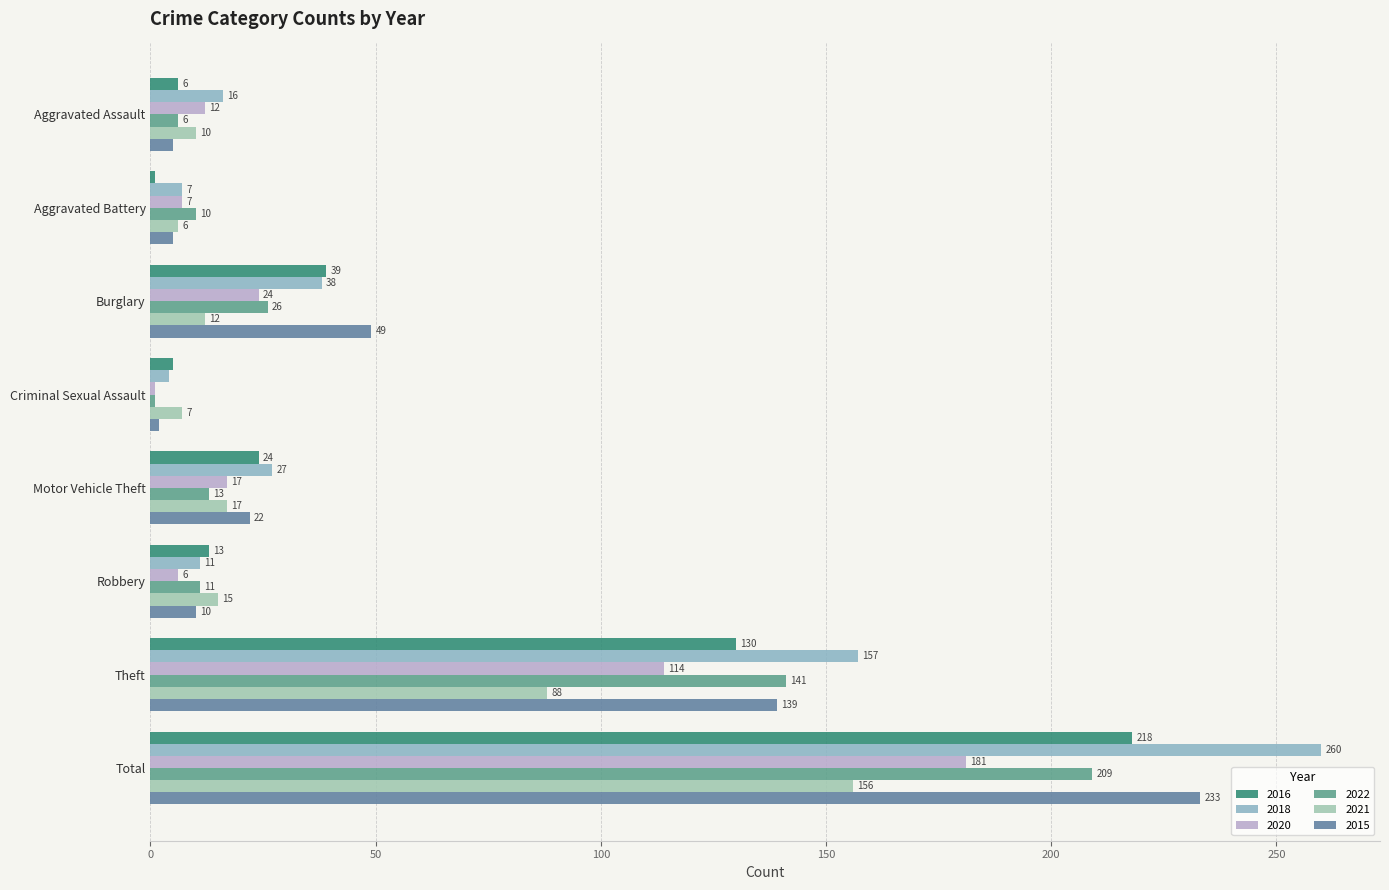

Reading right to left, extract all data points from this chart.

2016: Total=218	Theft=130	Robbery=13	Motor Vehicle Theft=24	Criminal Sexual Assault=5	Burglary=39	Aggravated Battery=1	Aggravated Assault=6
2018: Total=260	Theft=157	Robbery=11	Motor Vehicle Theft=27	Criminal Sexual Assault=4	Burglary=38	Aggravated Battery=7	Aggravated Assault=16
2020: Total=181	Theft=114	Robbery=6	Motor Vehicle Theft=17	Criminal Sexual Assault=1	Burglary=24	Aggravated Battery=7	Aggravated Assault=12
2022: Total=209	Theft=141	Robbery=11	Motor Vehicle Theft=13	Criminal Sexual Assault=1	Burglary=26	Aggravated Battery=10	Aggravated Assault=6
2021: Total=156	Theft=88	Robbery=15	Motor Vehicle Theft=17	Criminal Sexual Assault=7	Burglary=12	Aggravated Battery=6	Aggravated Assault=10
2015: Total=233	Theft=139	Robbery=10	Motor Vehicle Theft=22	Criminal Sexual Assault=2	Burglary=49	Aggravated Battery=5	Aggravated Assault=5